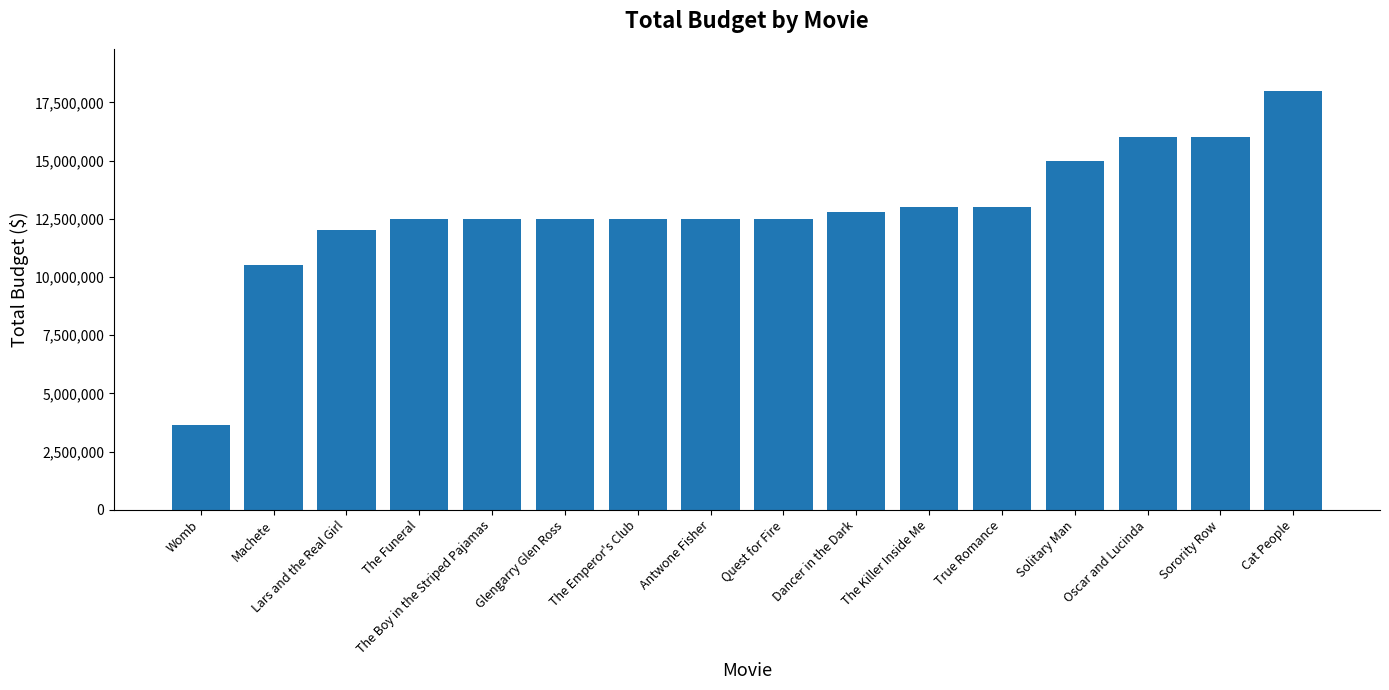

True or false: the data shows 6817531 at The Emperor's Club.

False